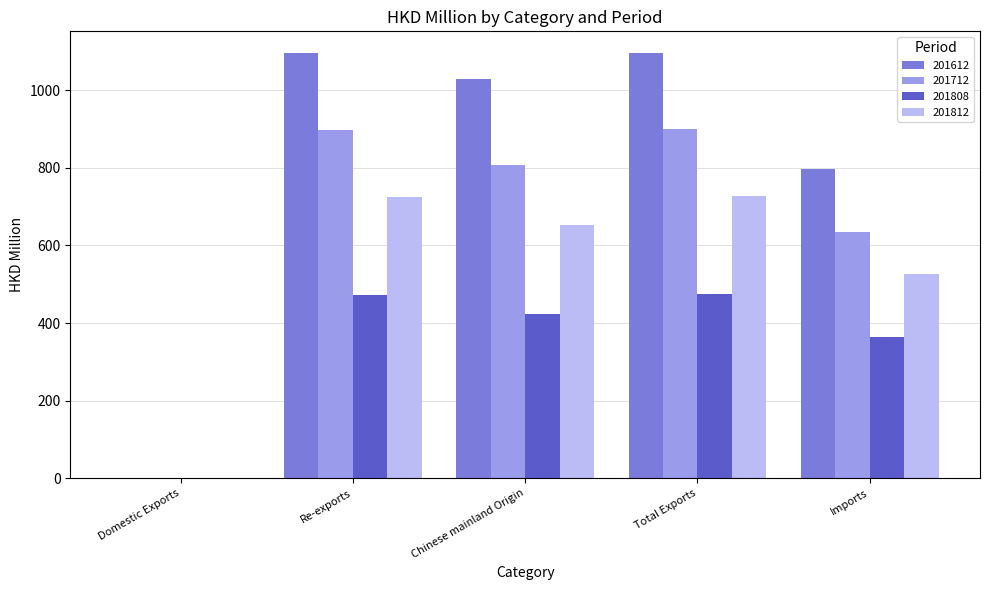

Is it true that 201612 equals 796.0 at Imports?

True